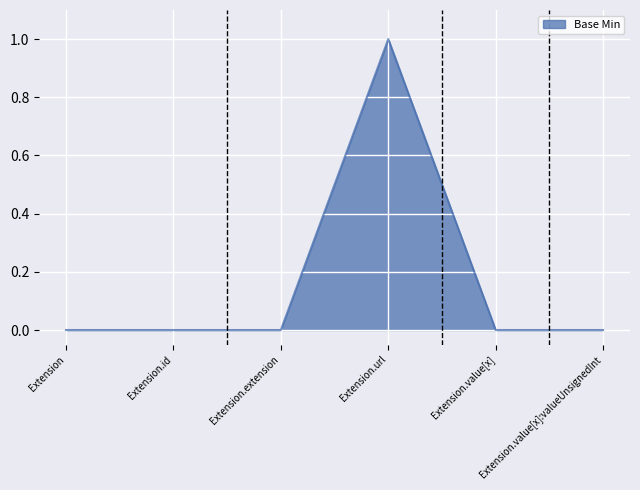

Which has a higher value, Extension.url or Extension.value[x]:valueUnsignedInt?

Extension.url